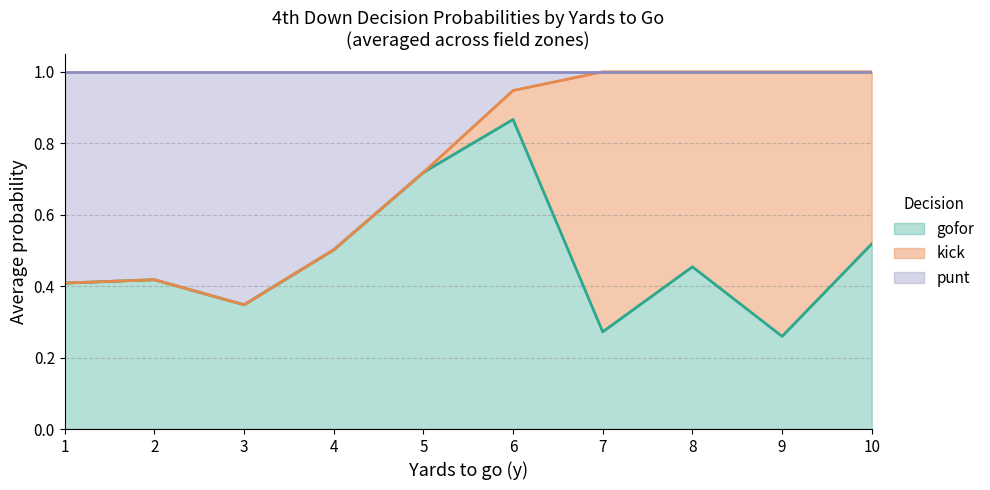

The gofor series shows 0.5 at 3. True or false?

False